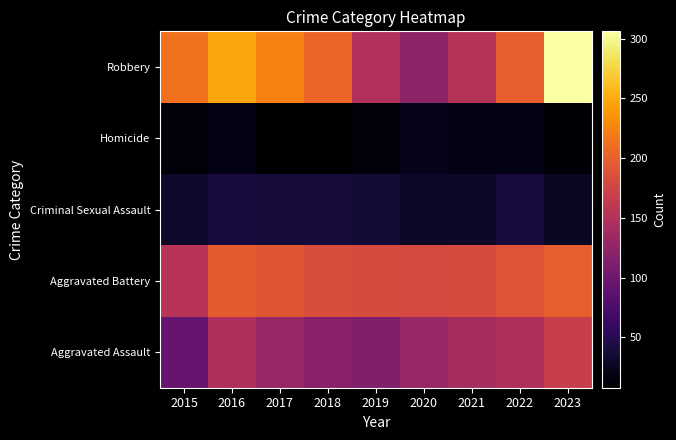

List the series in order of their peak value, highest first.

Robbery, Aggravated Battery, Aggravated Assault, Criminal Sexual Assault, Homicide